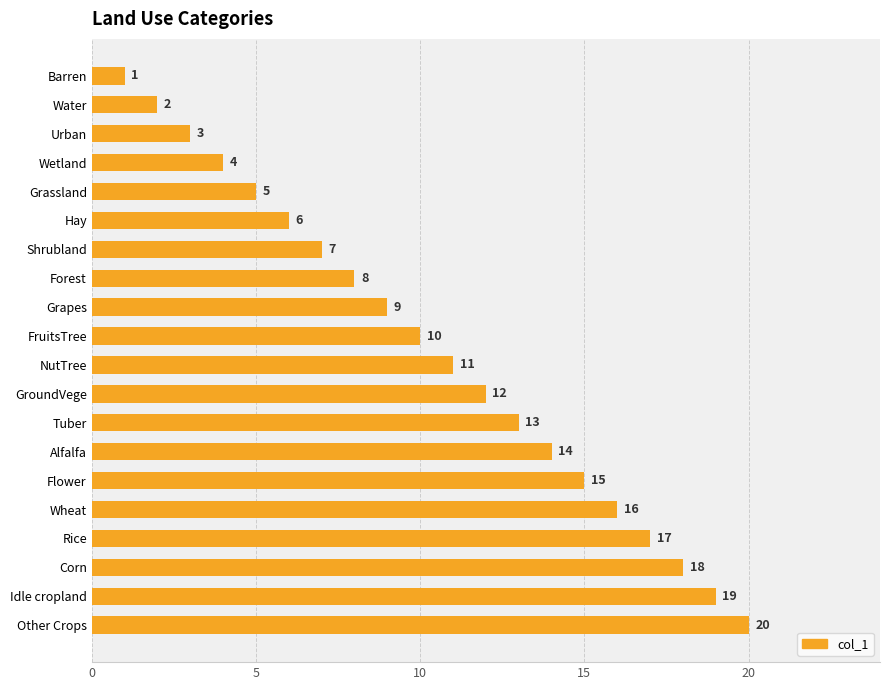

The chart shows a value of 24 at Flower. True or false?

False